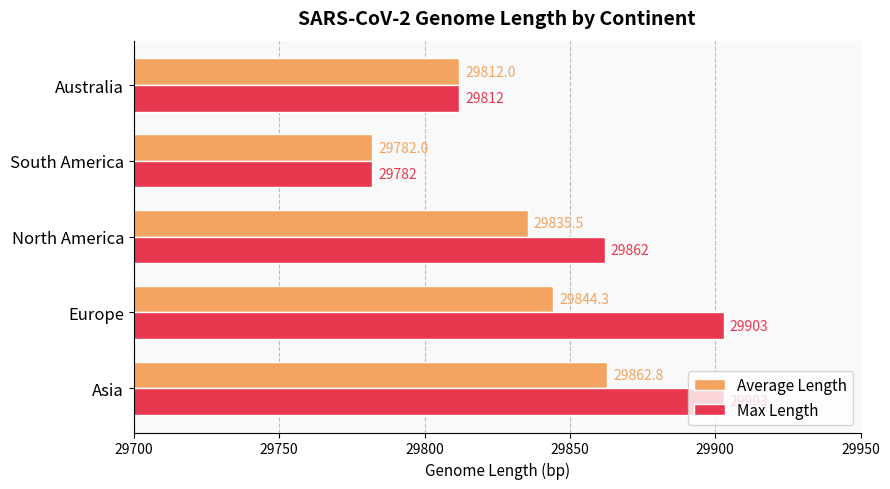

Where is Average Length nearest to the value 29822?

Australia